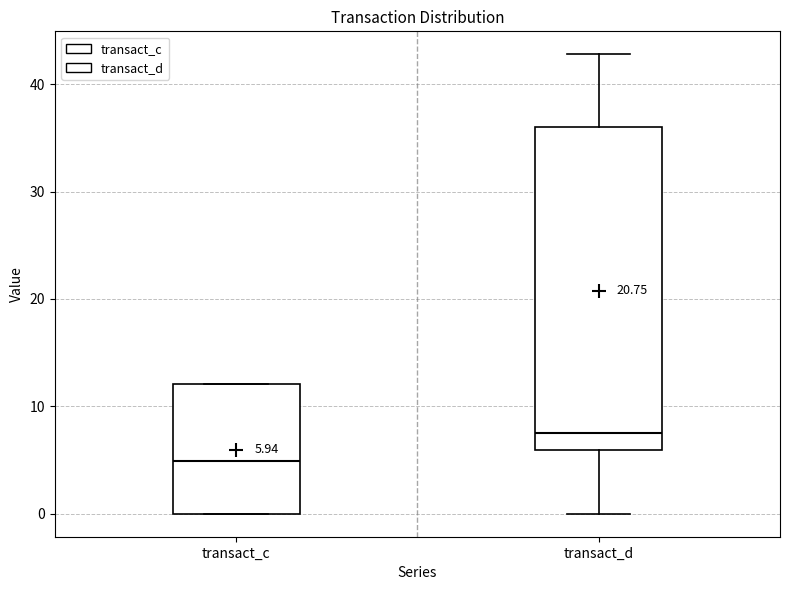

Which box has the highest median line?

transact_d